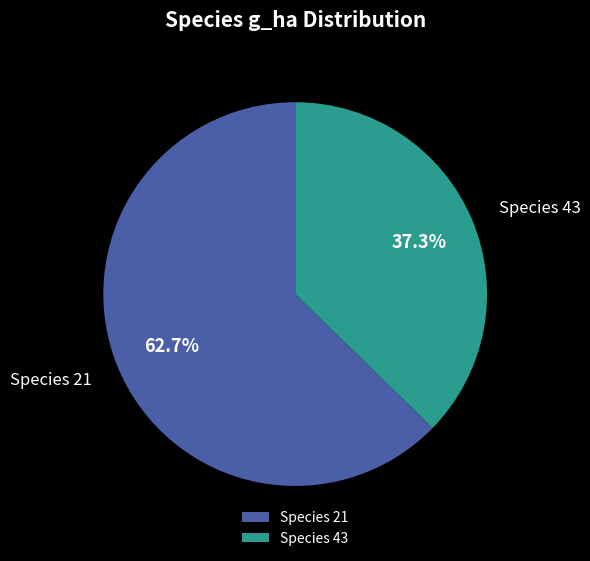

Between Species 43 and Species 21, which is larger?

Species 21